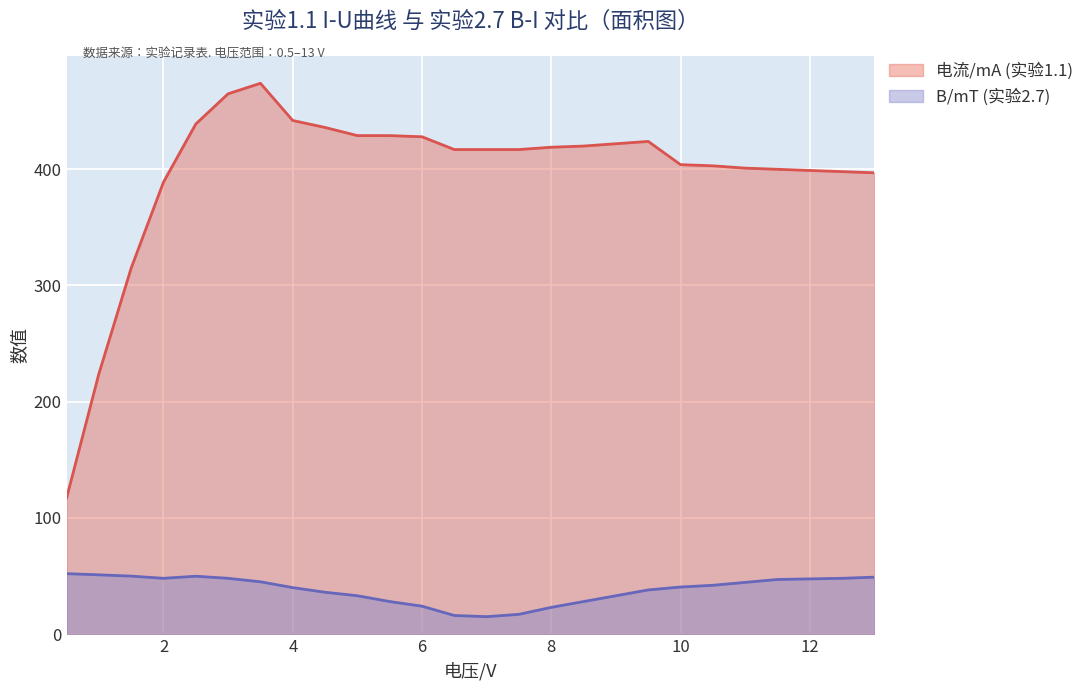

What is the maximum value for B/mT (实验2.7)?

52.0